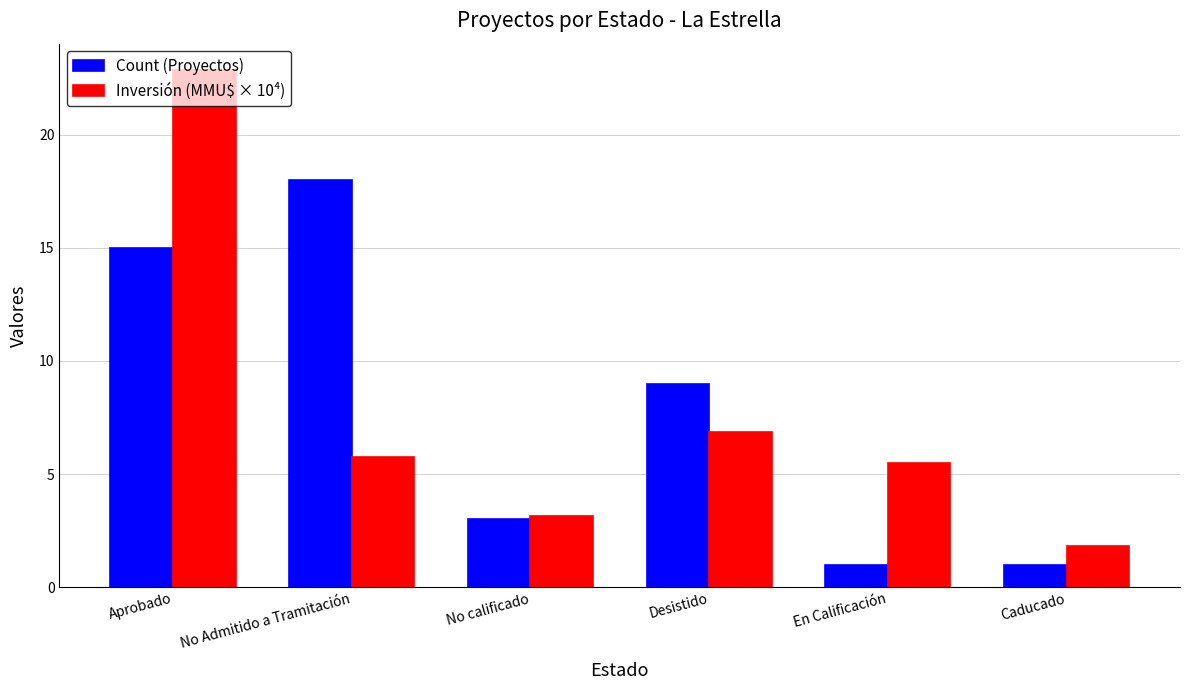

The Inversión (MMU$ × 10⁴) series shows 3.0 at Caducado. True or false?

False